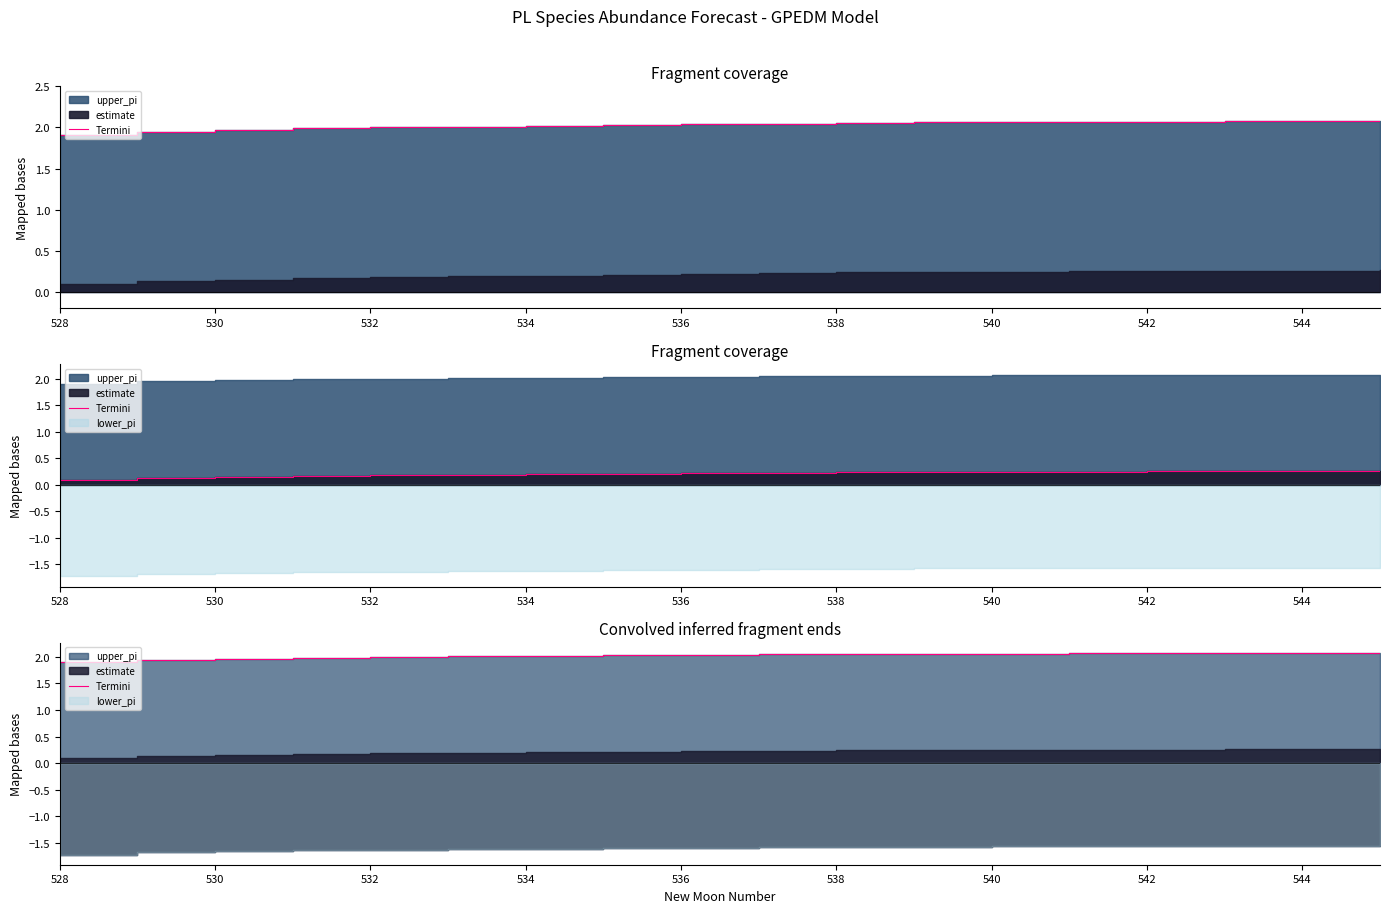

How many lines are shown in the chart?

1